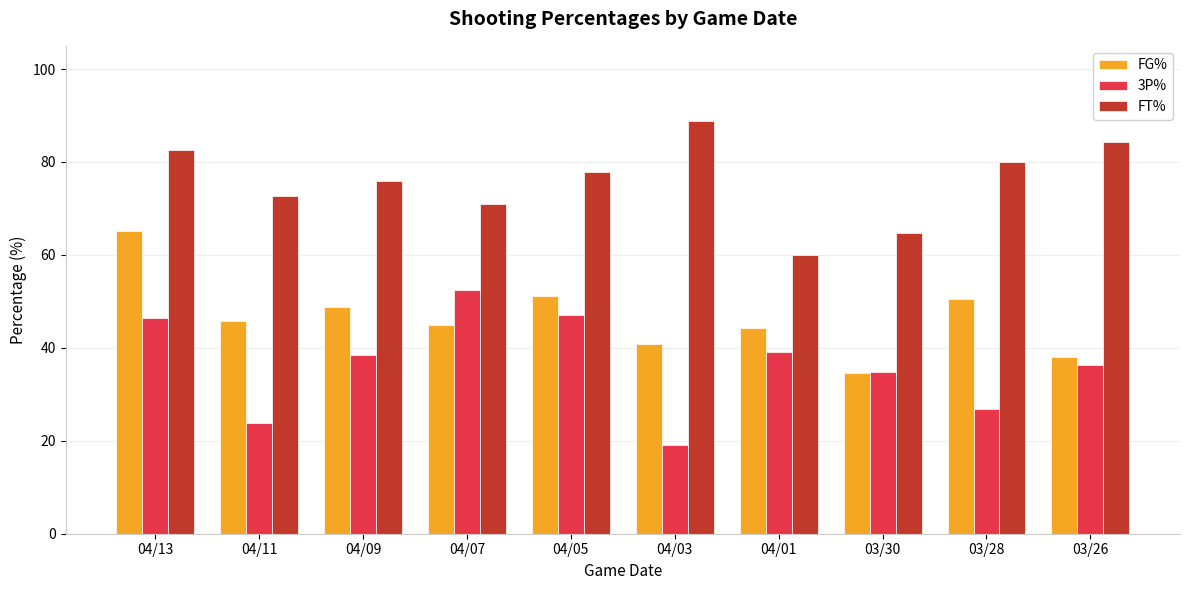

How many groups of bars are there?

10